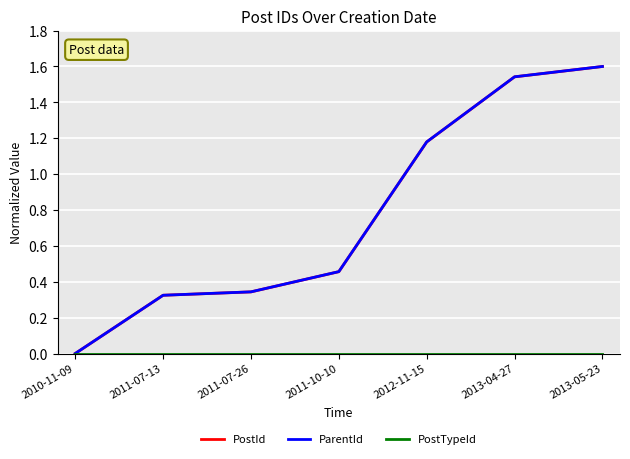

At which label does PostId reach its minimum?

2010-11-09